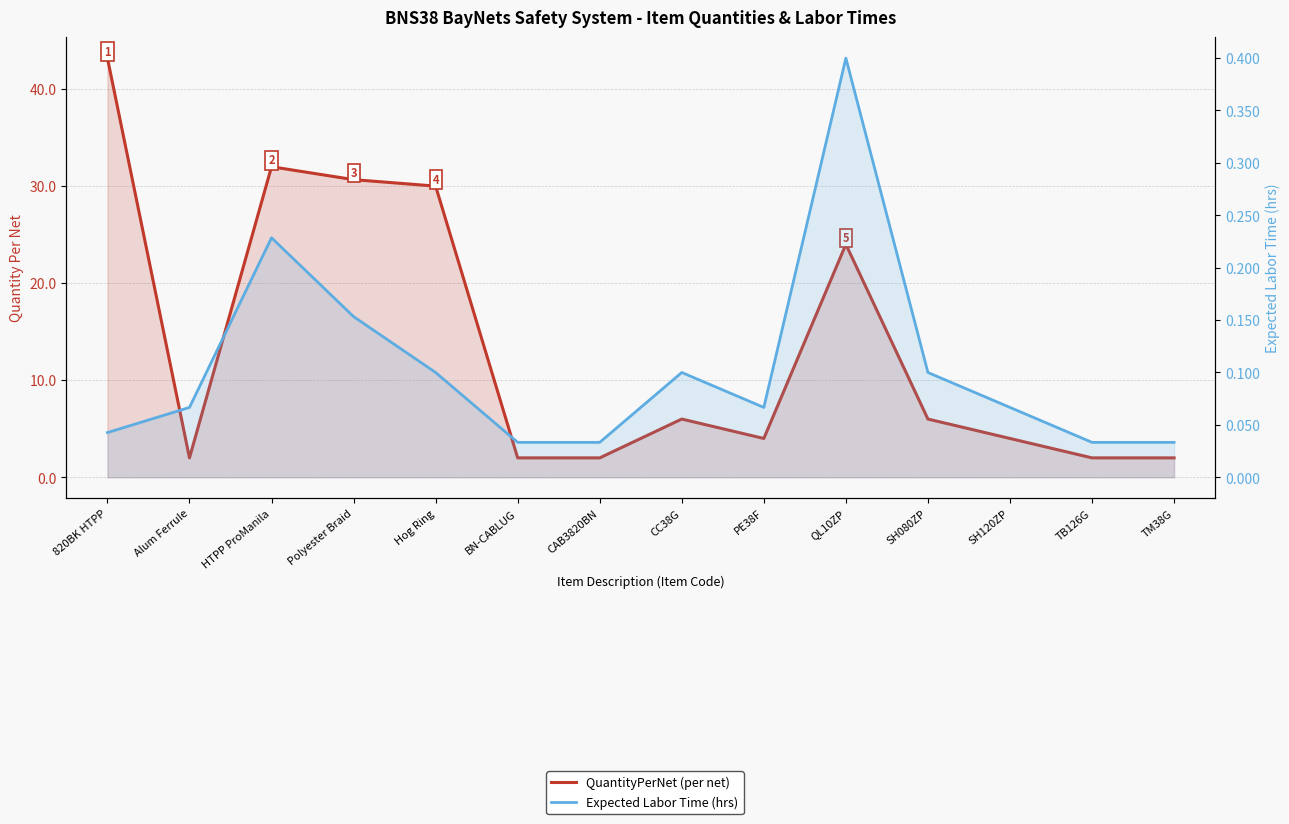

At HTPP ProManila, list the series in order from smallest to largest.

Expected Labor Time, QuantityPerNet